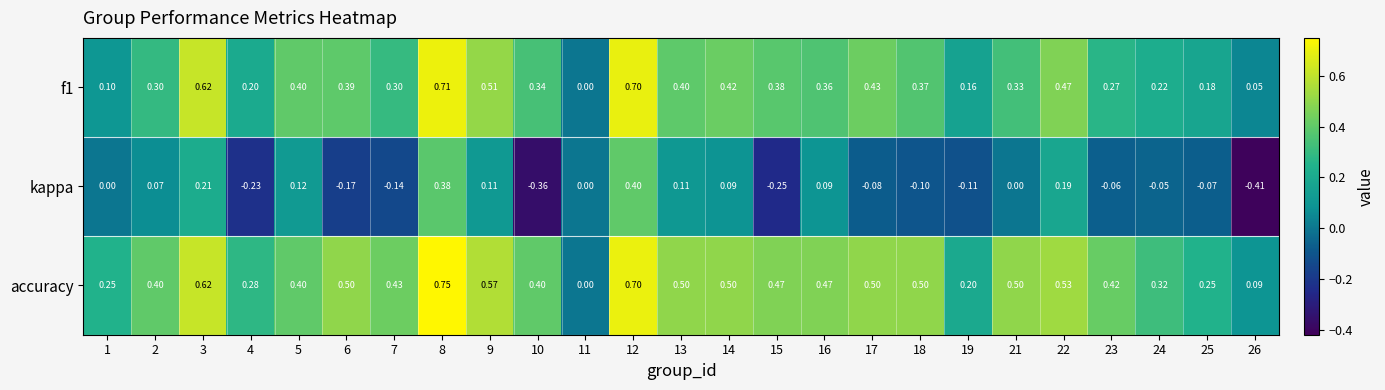

Which series has the widest spread of values?

kappa